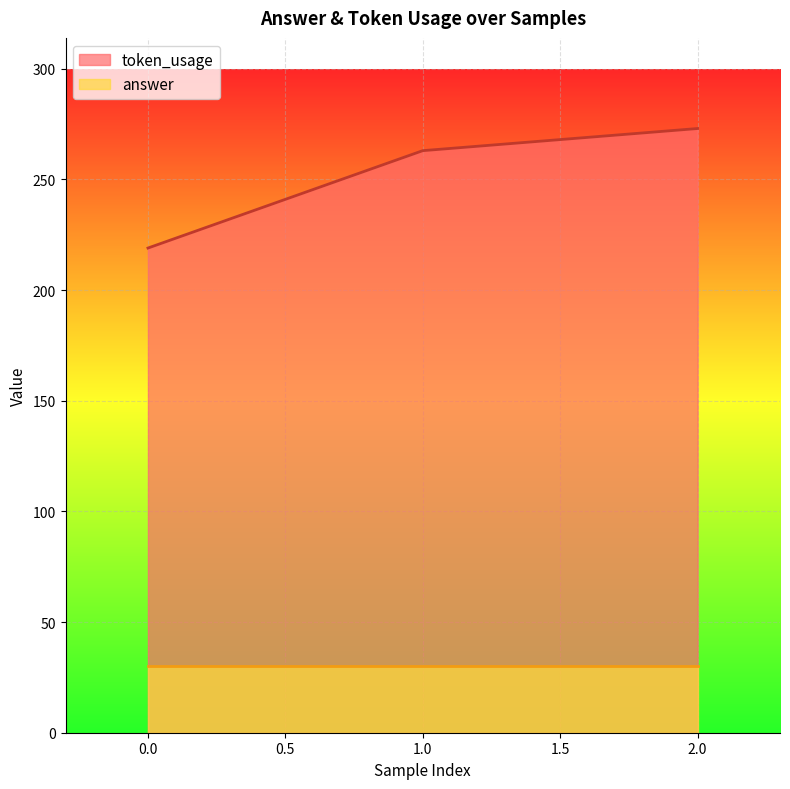

List the labels in order of value, smallest first.

0, 1, 2